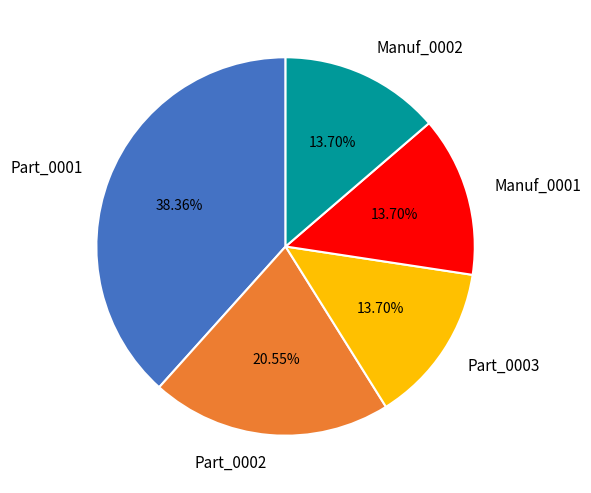

To the nearest percent, what percentage of the pie is Manuf_0001?

14%